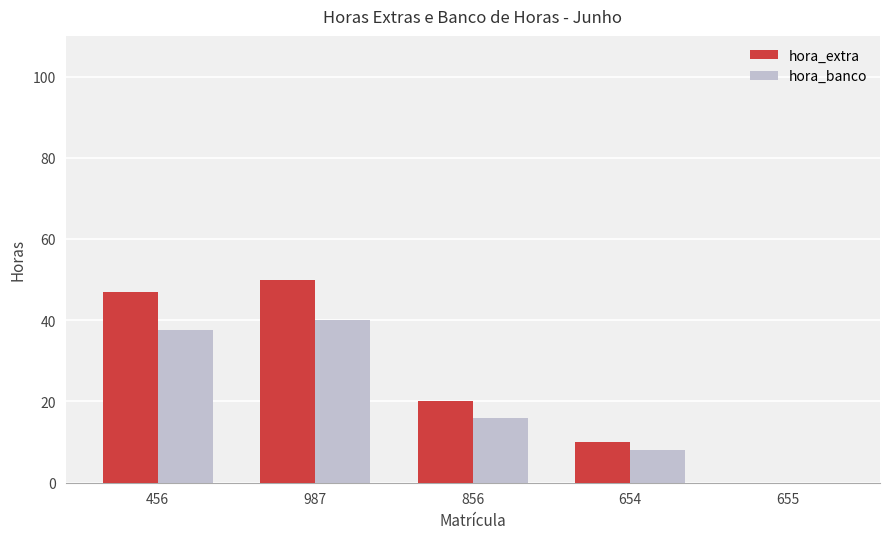

True or false: hora_banco has a value of 40.0 at 987.

True